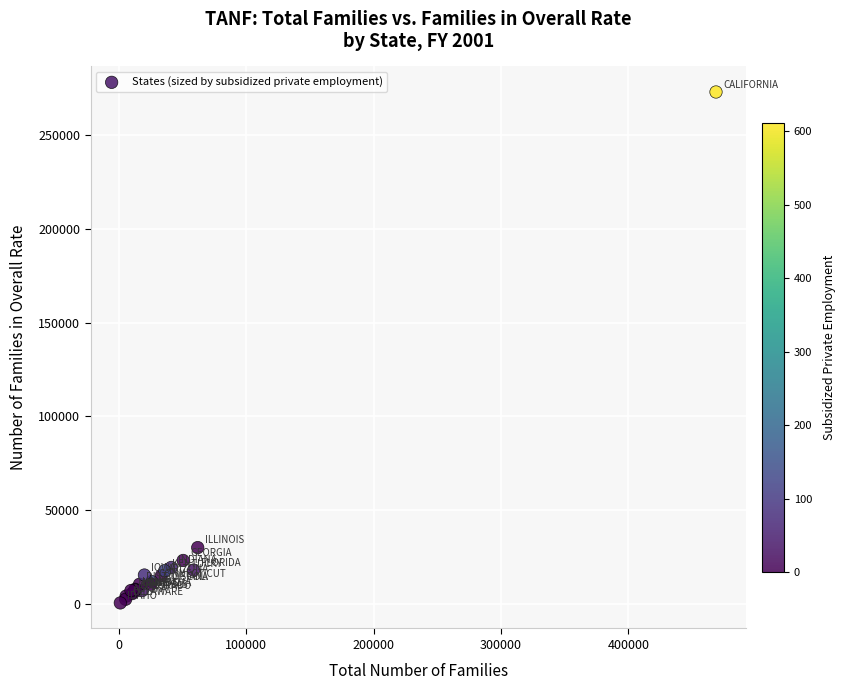

What Y value in the scatter plot is closest to 136771?

29878